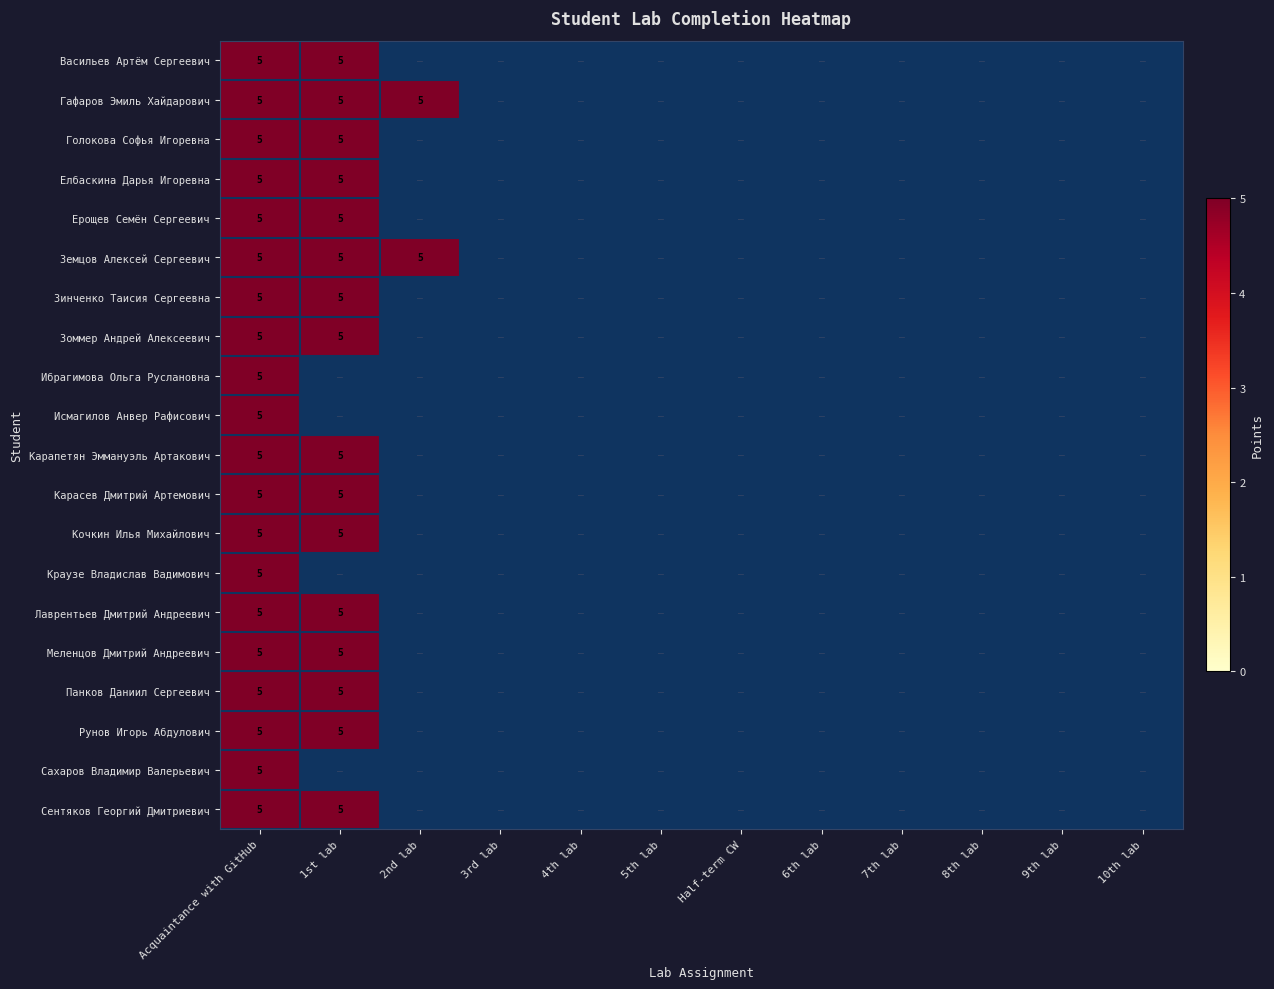

Which series has the widest spread of values?

Васильев Артём Сергеевич